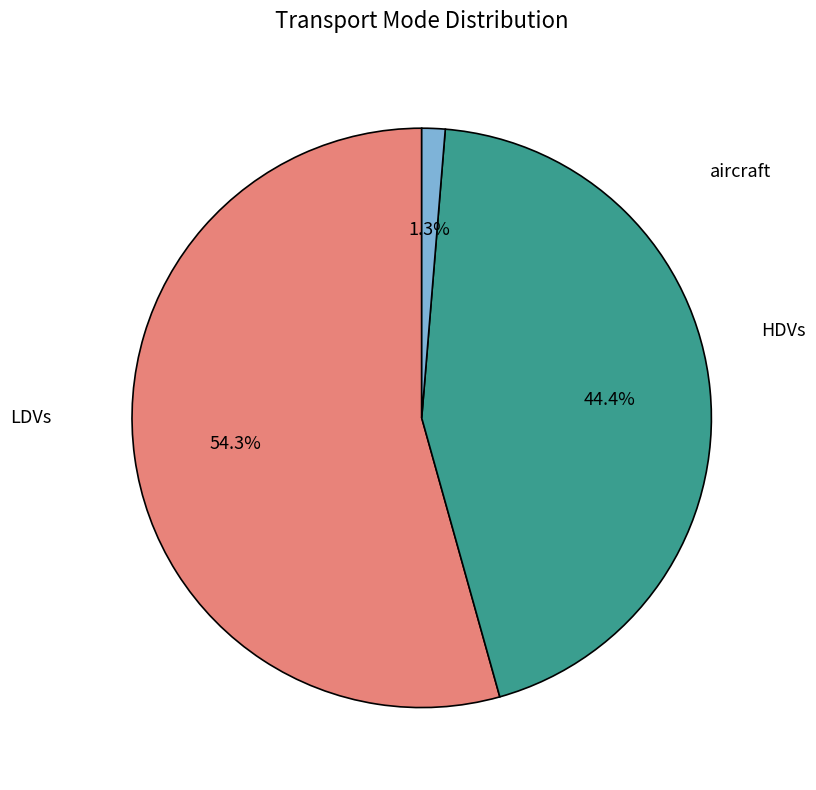

Is there a majority slice in this chart?

Yes